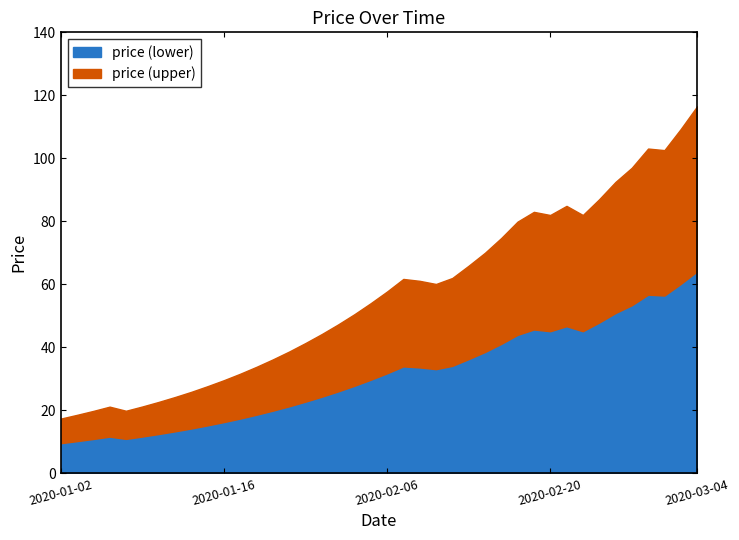

Where does the data first go above 57?

2020-02-06